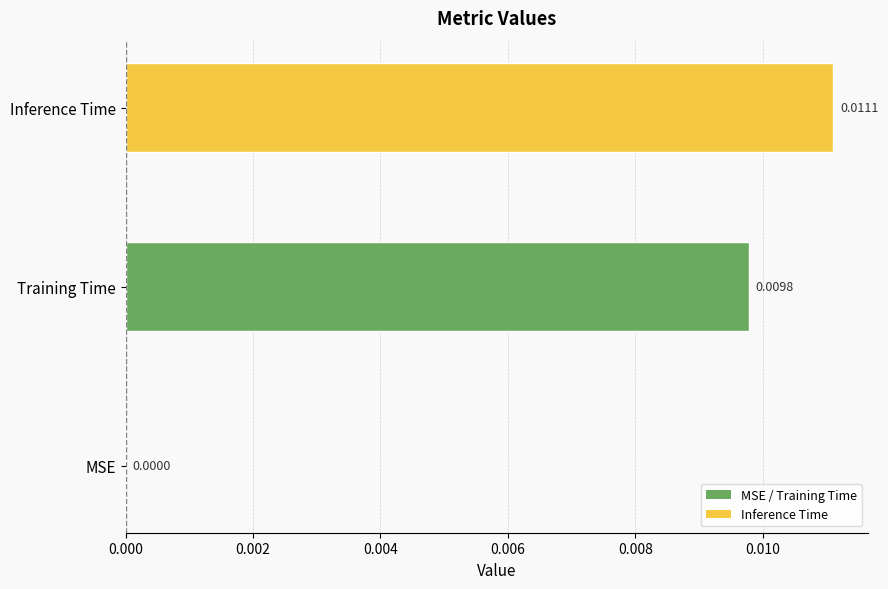

At which category does the chart reach its peak across all series?

Inference Time